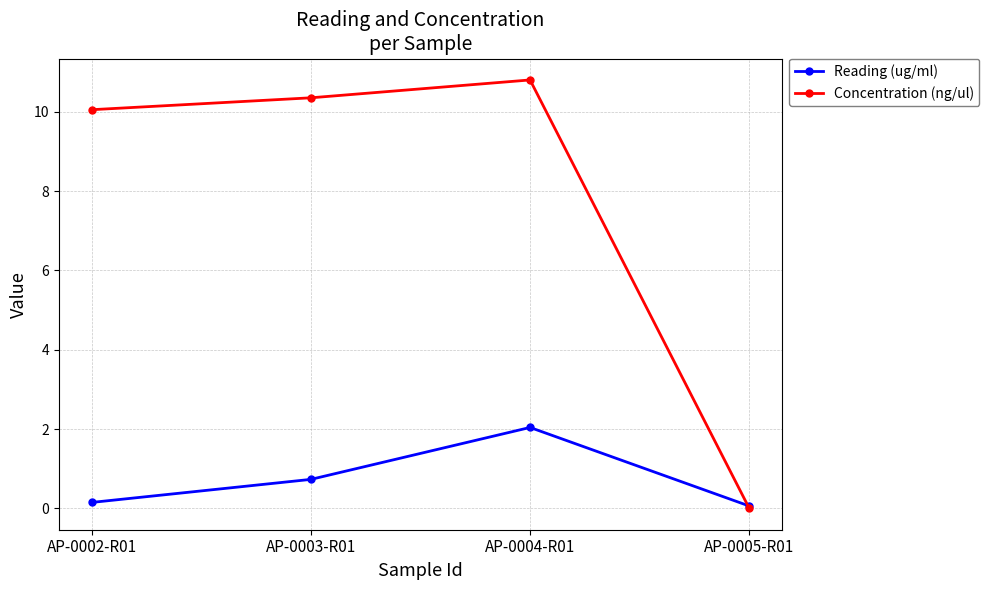

True or false: Reading (ug/ml) has more than 1 interior local peaks.

False